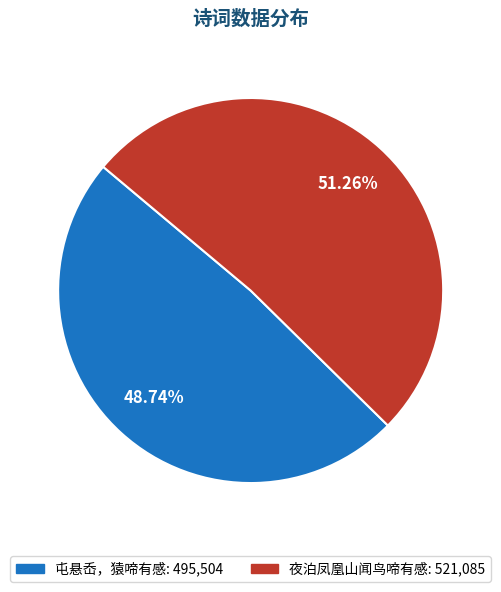

Rank the categories by value from lowest to highest.

屯悬岙，猿啼有感, 夜泊凤凰山闻鸟啼有感